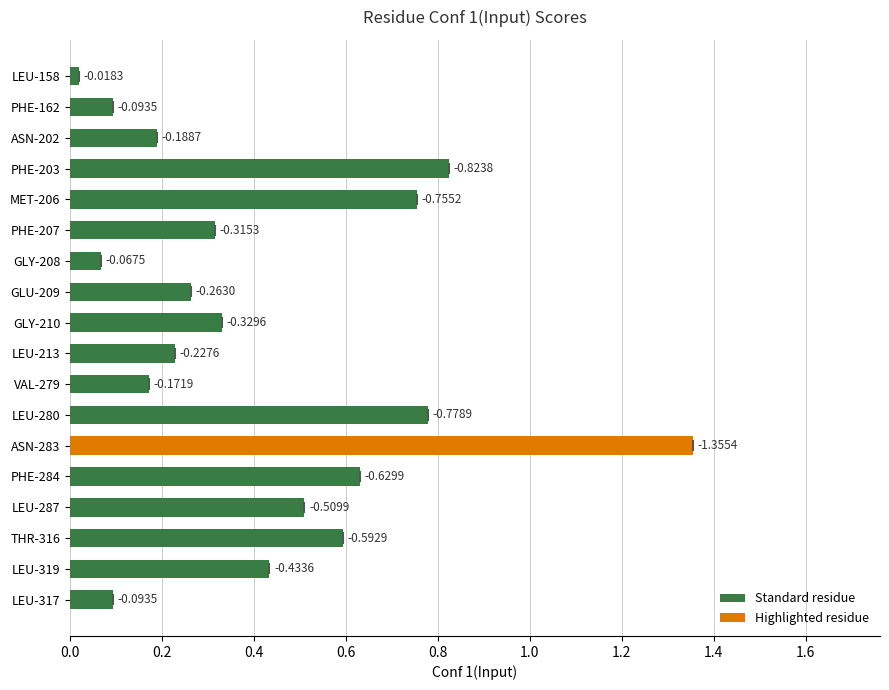

Are the bars grouped side by side (vs. stacked)?

No